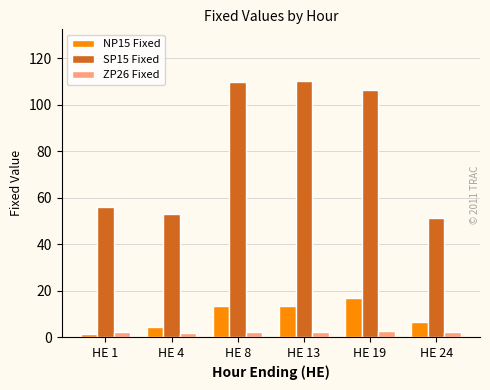

Rank the series by their maximum value, from lowest to highest.

ZP26 Fixed, NP15 Fixed, SP15 Fixed